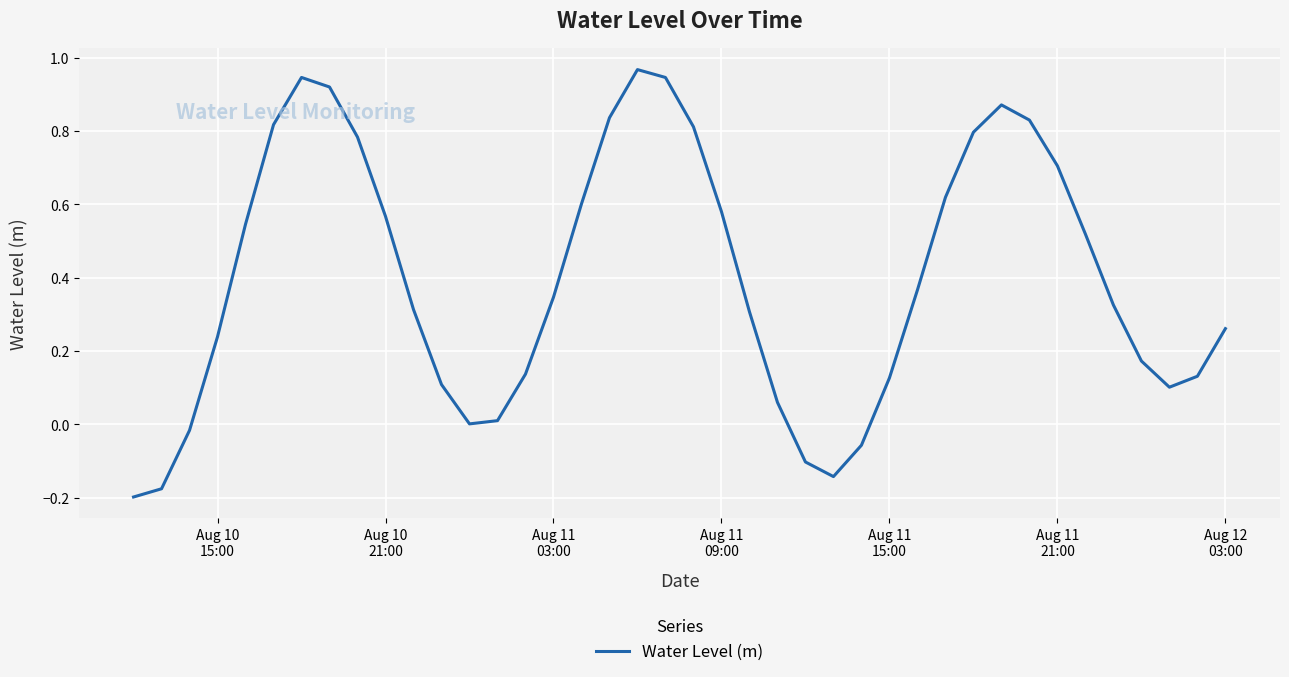

How many lines are shown in the chart?

1